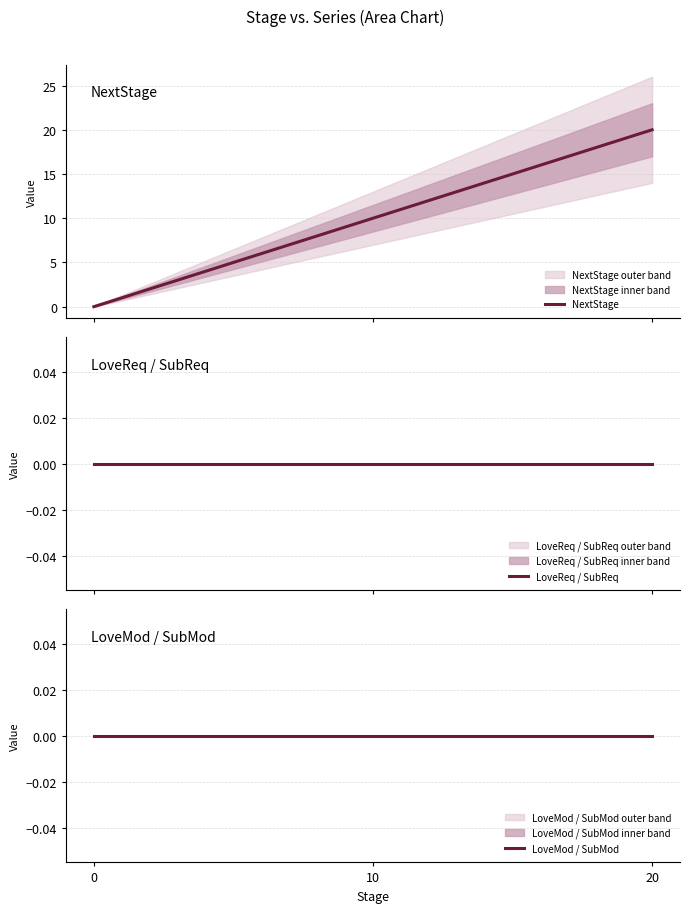

At 10, list the series in order from smallest to largest.

LoveReq / SubReq, LoveMod / SubMod, NextStage